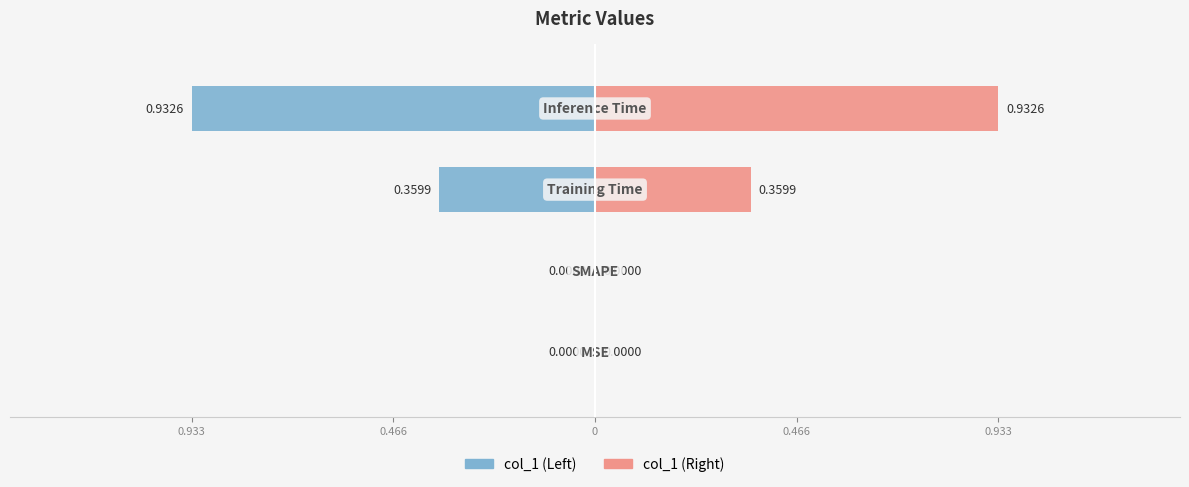

List the labels in order of value, smallest first.

MSE, SMAPE, Training Time, Inference Time